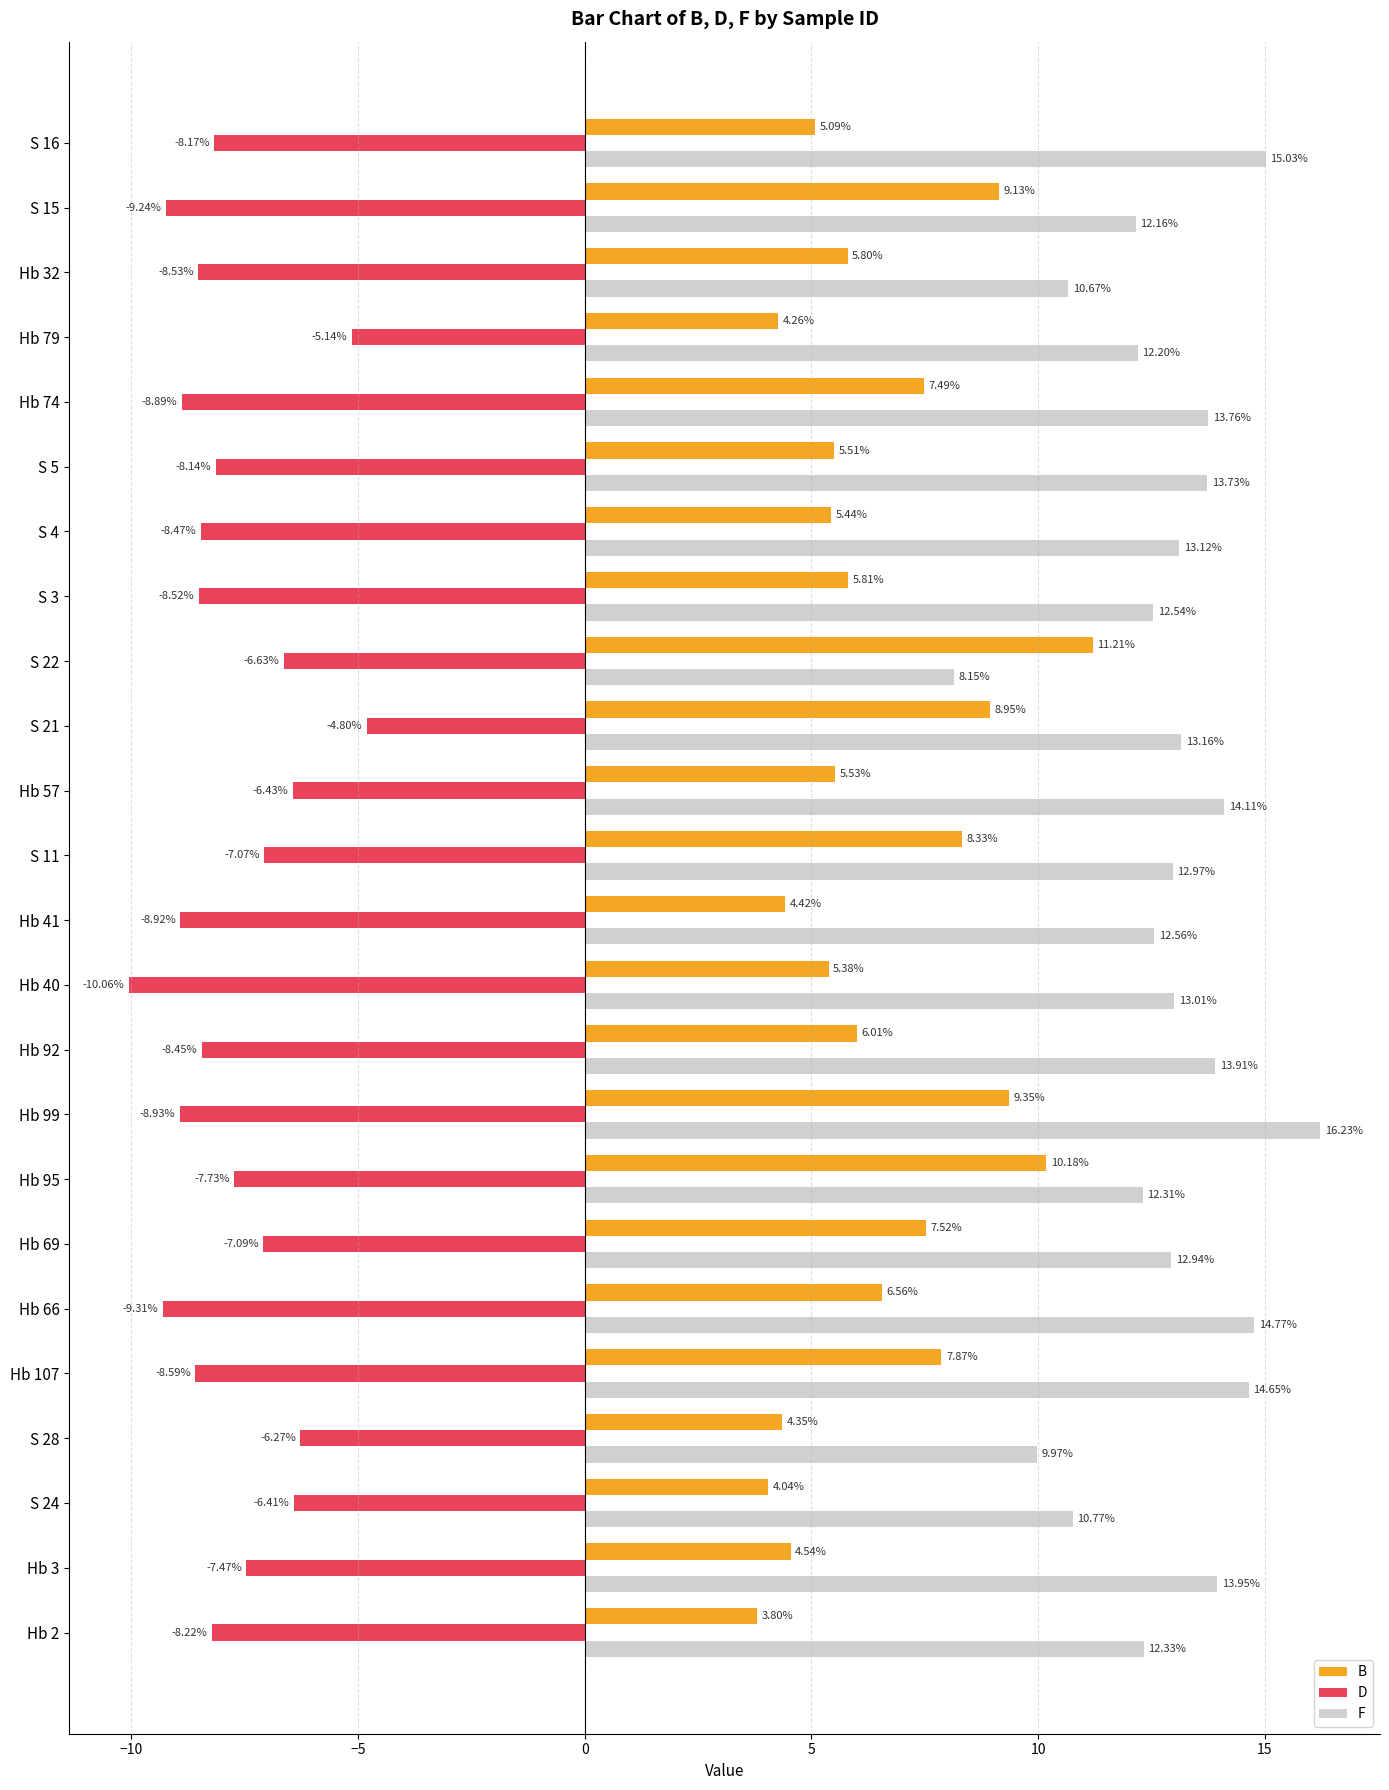

List the series in order of their peak value, highest first.

F, B, D